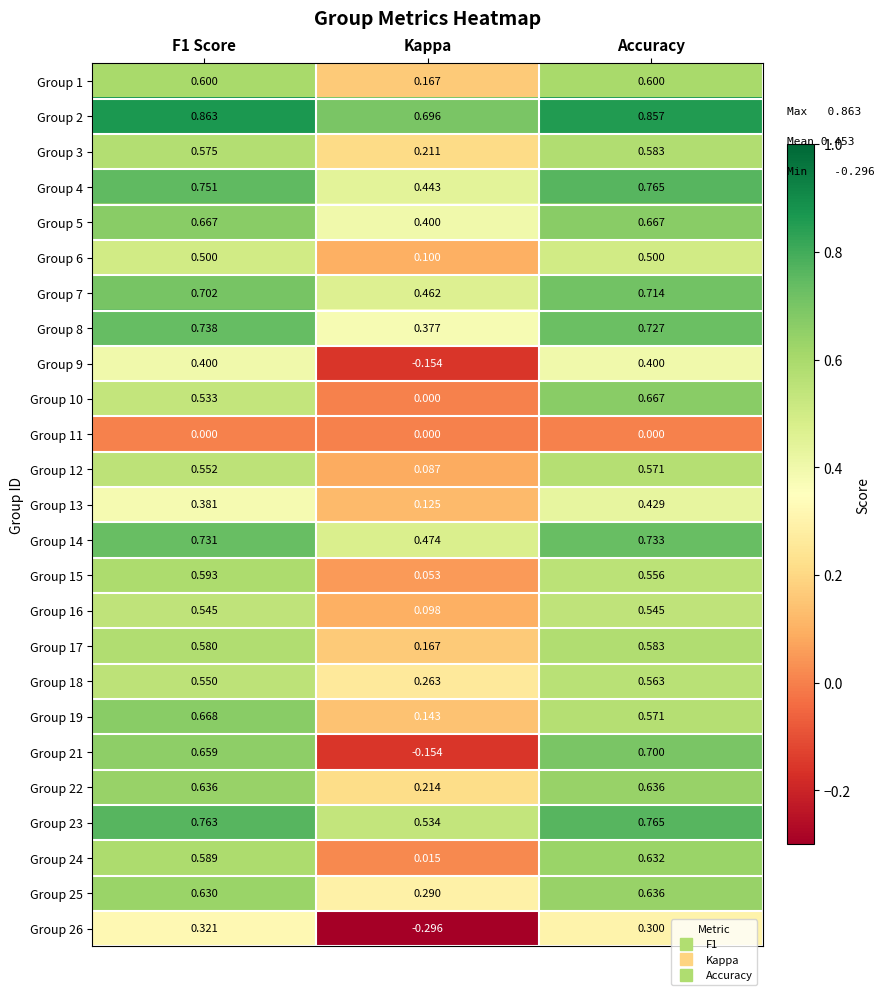

At which category is the sum across all series the highest?

Accuracy